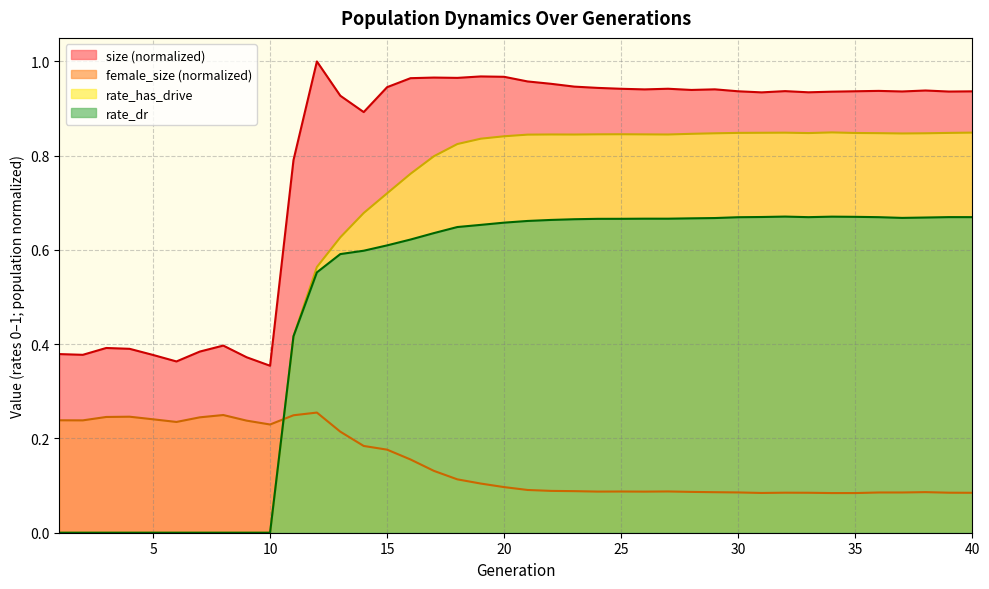

Between 1 and 7, which series saw the biggest shift?

female_size